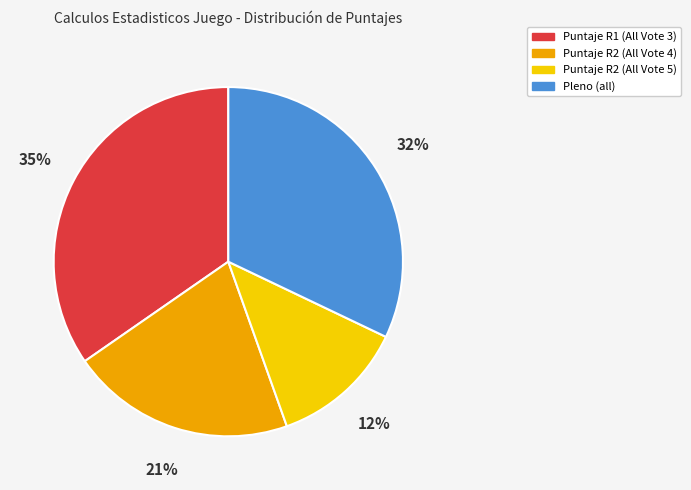

Rank the categories by value from highest to lowest.

Puntaje R1 (All Vote 3), Pleno (all), Puntaje R2 (All Vote 4), Puntaje R2 (All Vote 5)